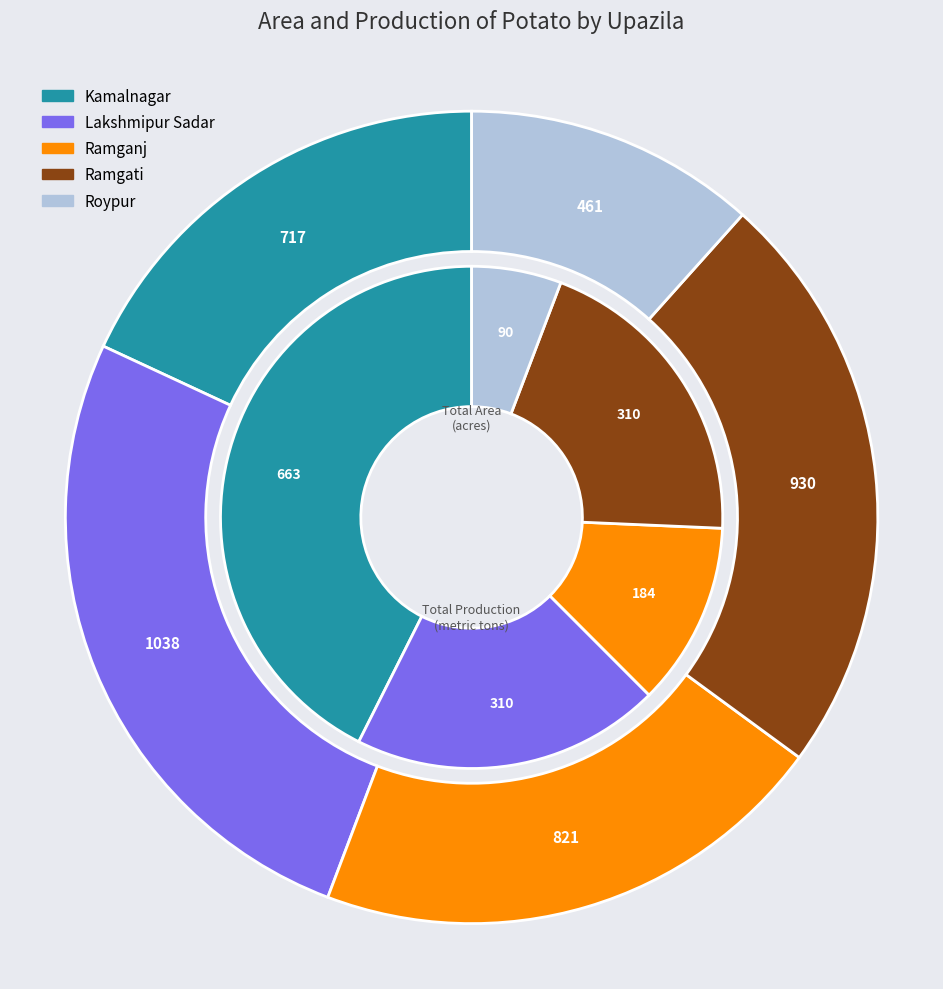

Is total_area the majority of the pie?

Yes